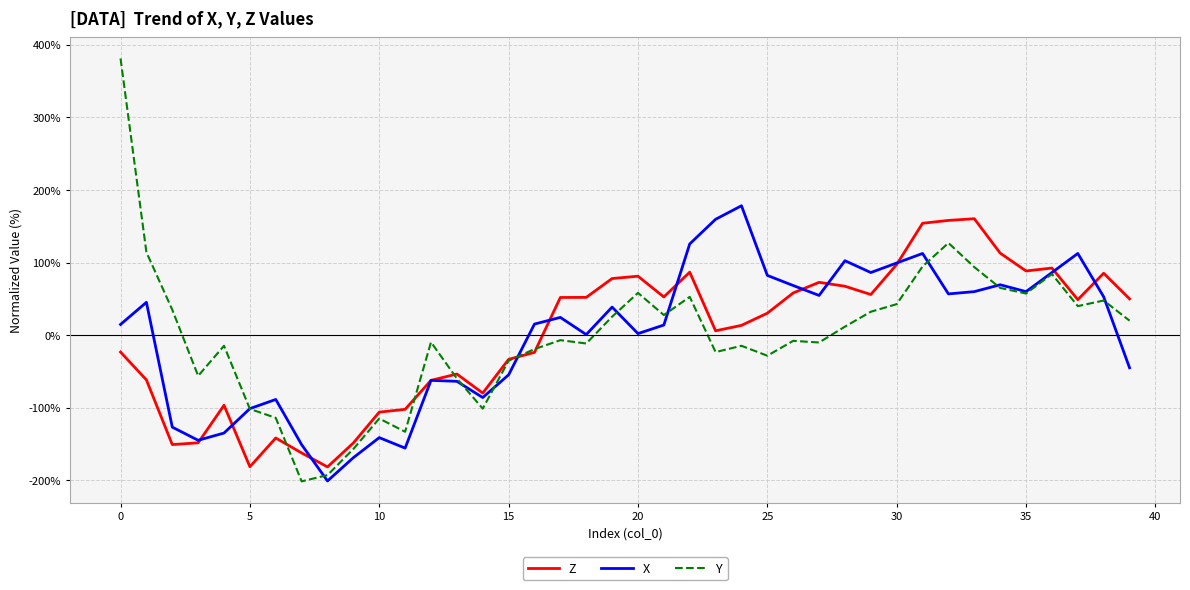

Which series has the widest spread of values?

Y